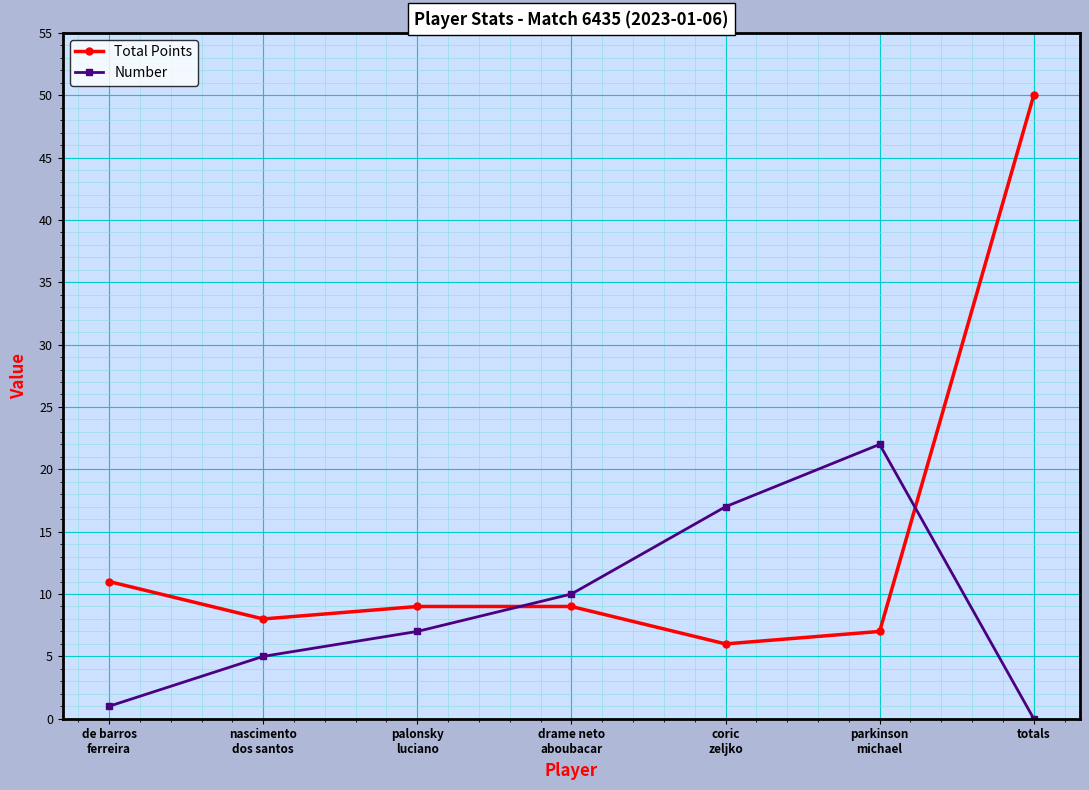

Is this an area chart (filled region under the line)?

No